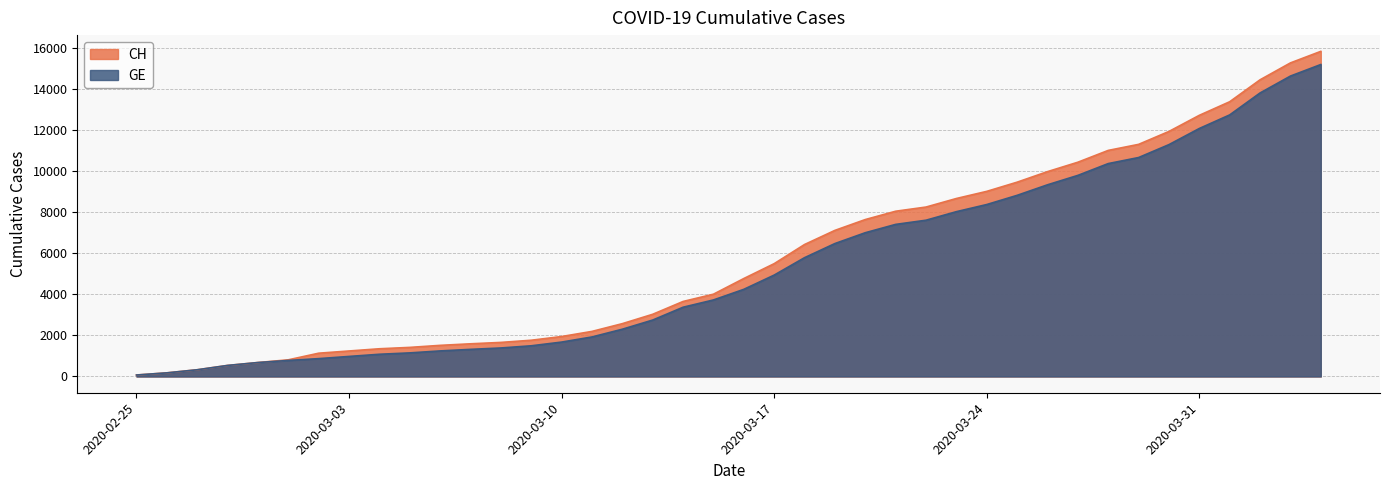

What is the difference between the highest and lowest values at 2020-03-19?

642